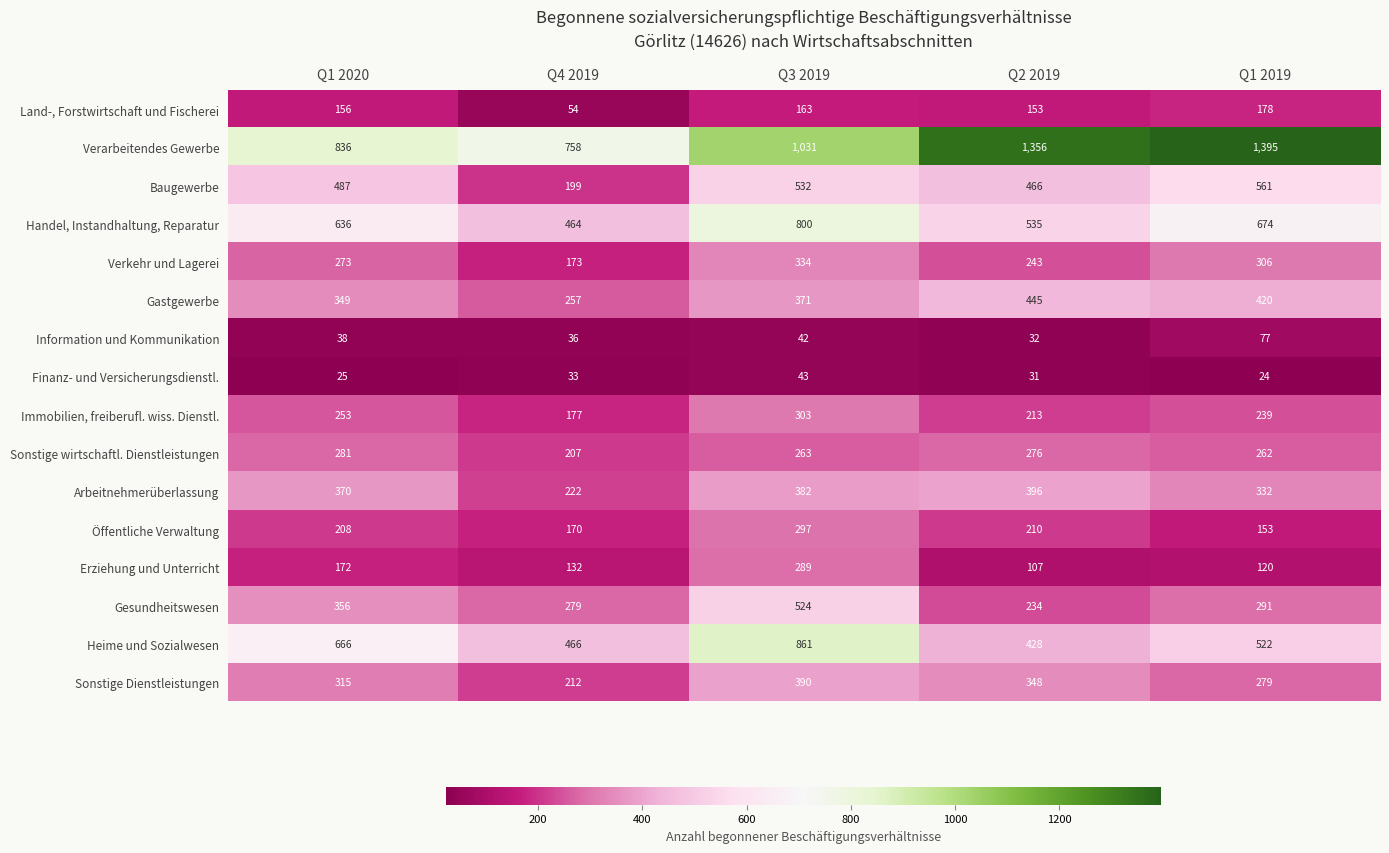

Is it true that Öffentliche Verwaltung equals 297 at Q3 2019?

True